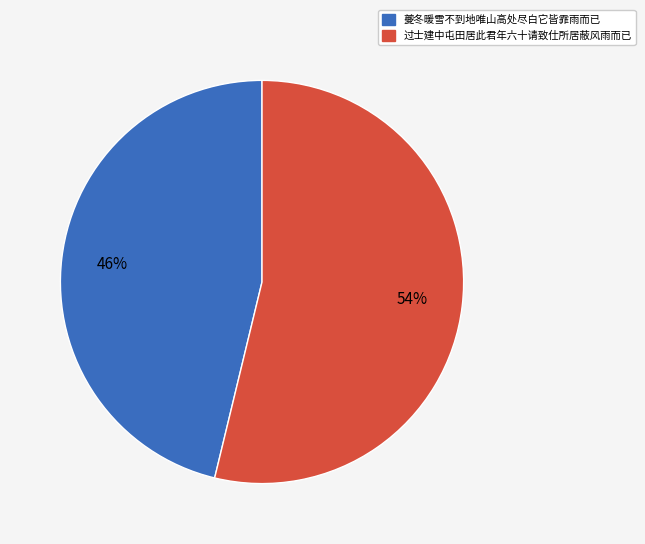

Between 过士建中屯田居此君年六十请致仕所居蔽风雨而已 and 夔冬暖雪不到地唯山高处尽白它皆霏雨而已, which is larger?

过士建中屯田居此君年六十请致仕所居蔽风雨而已